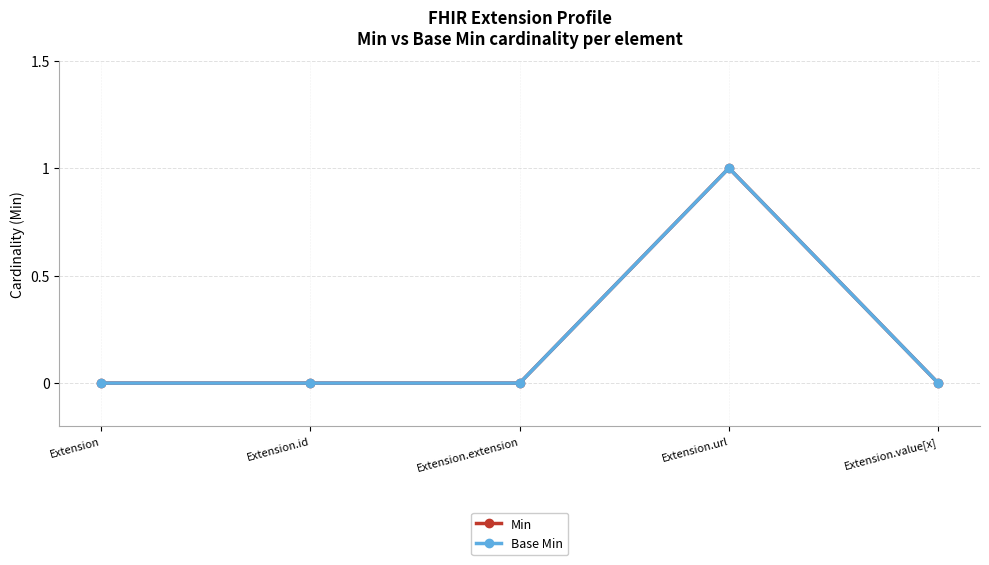

Is this an area chart (filled region under the line)?

No